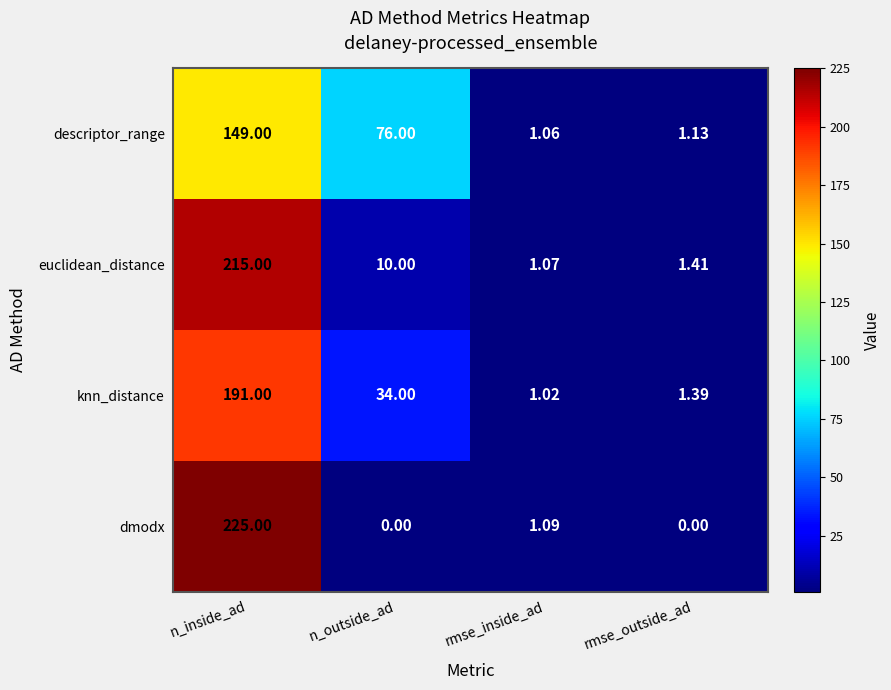

Rank the categories by descriptor_range value from highest to lowest.

n_inside_ad, n_outside_ad, rmse_outside_ad, rmse_inside_ad